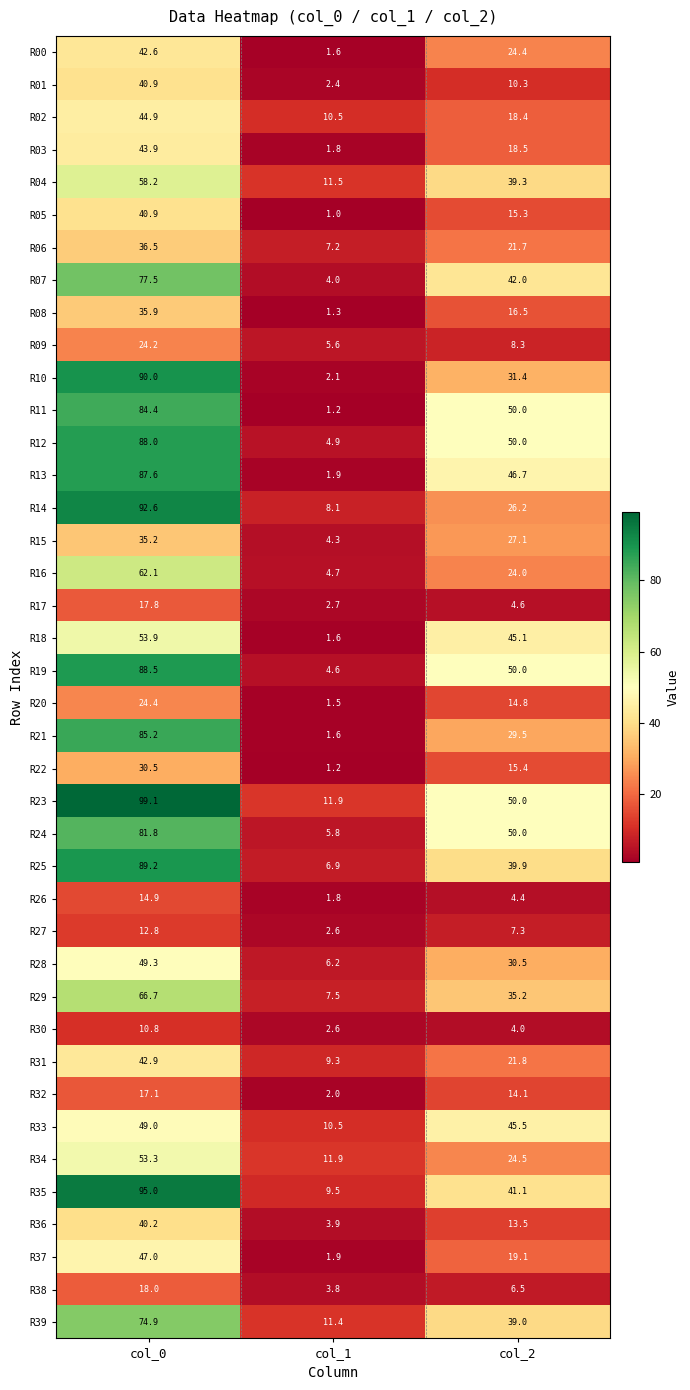

The R28 series shows 6.2 at col_1. True or false?

True